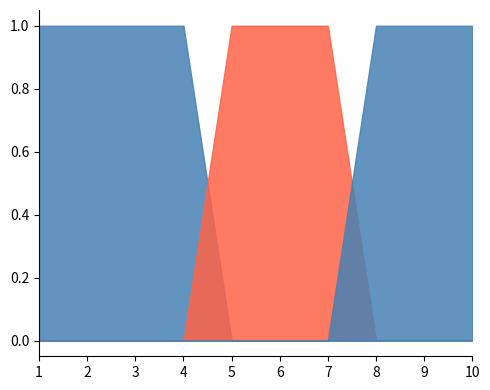

The value of col_2 at 6 is 0. True or false?

False